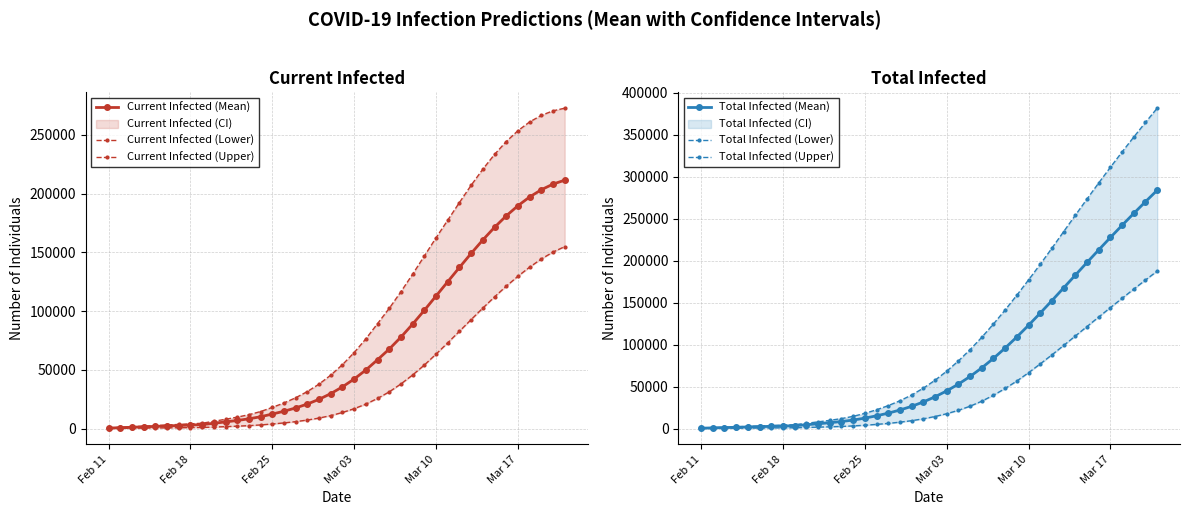

What is the maximum value for Current Infected (Mean)?

211475